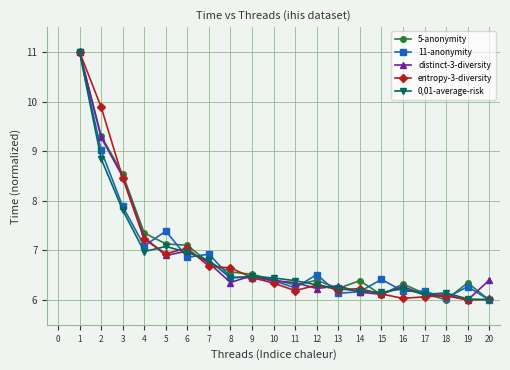

True or false: 5-anonymity has a value of 11.0 at 1.

True